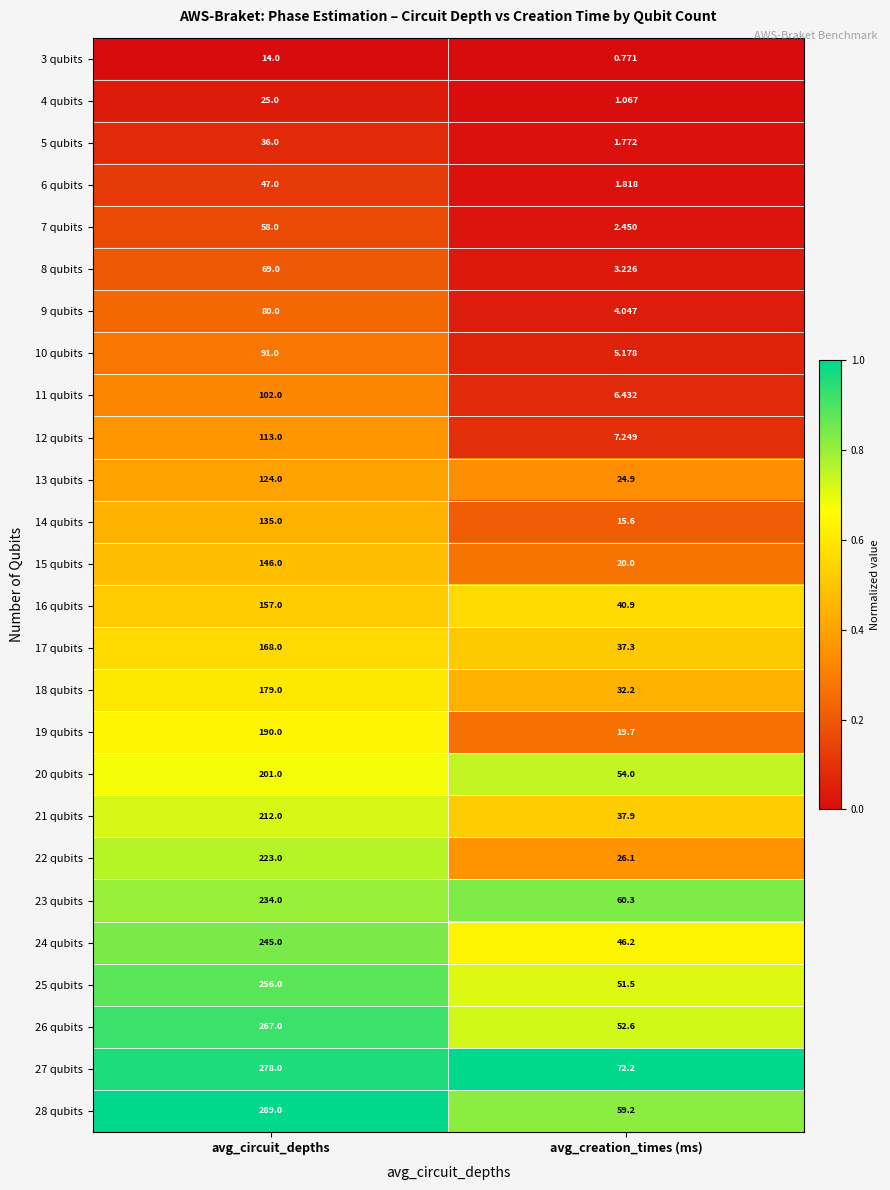

How many distinct data groups are displayed?

26